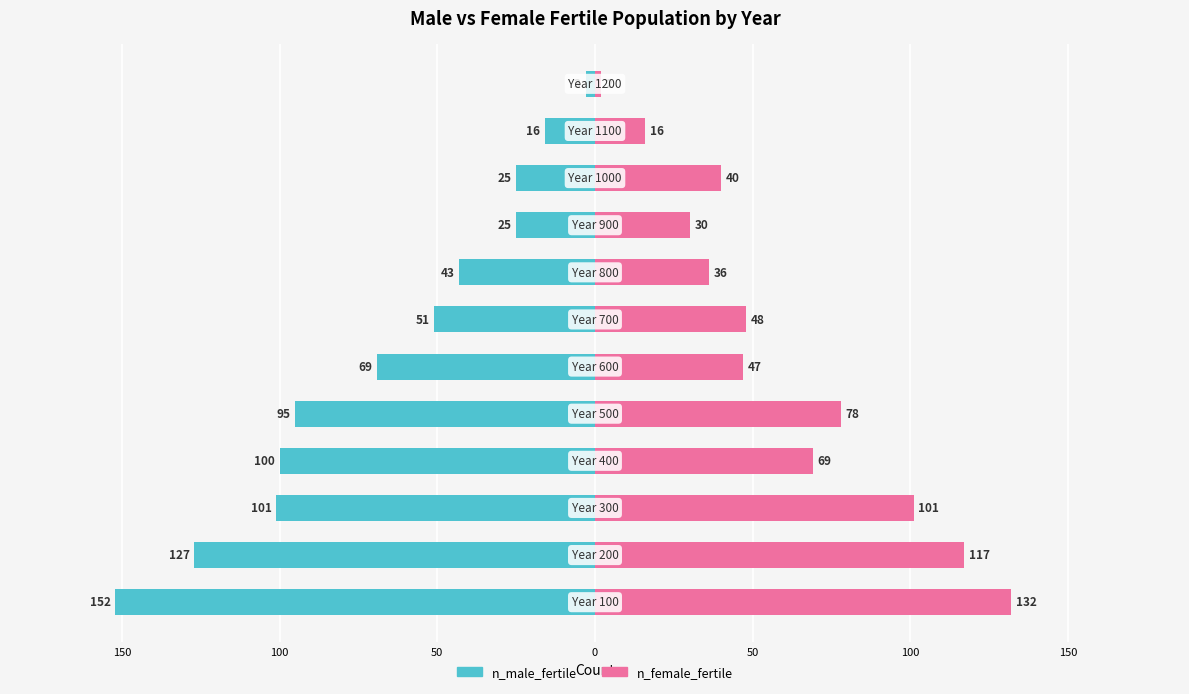

How many data points in n_male_fertile are less than -51?

6